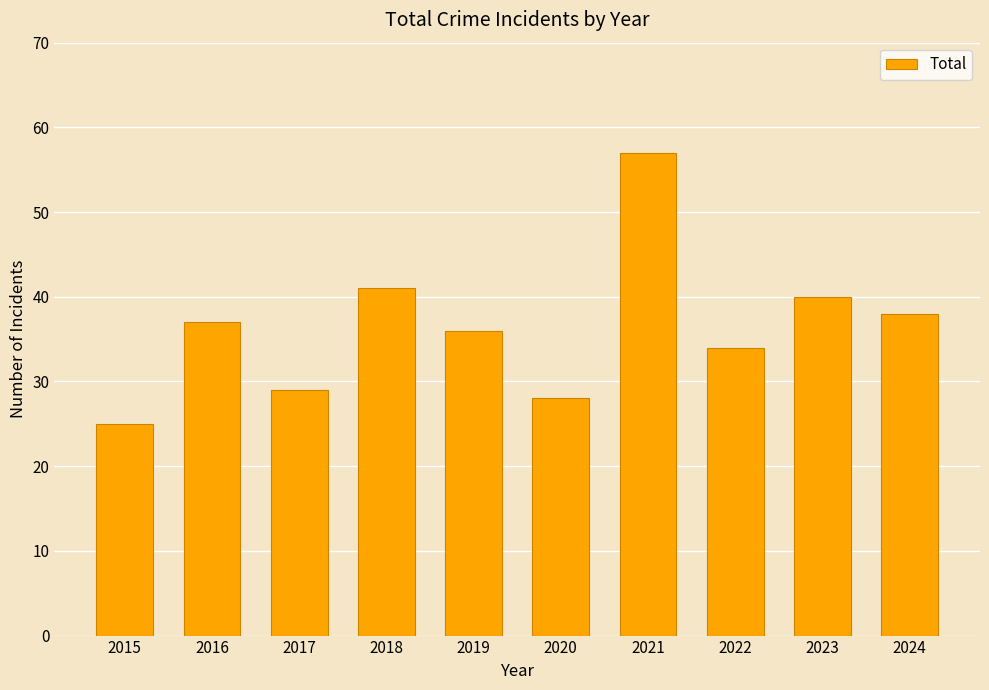

Which label corresponds to the largest value in the chart?

2021